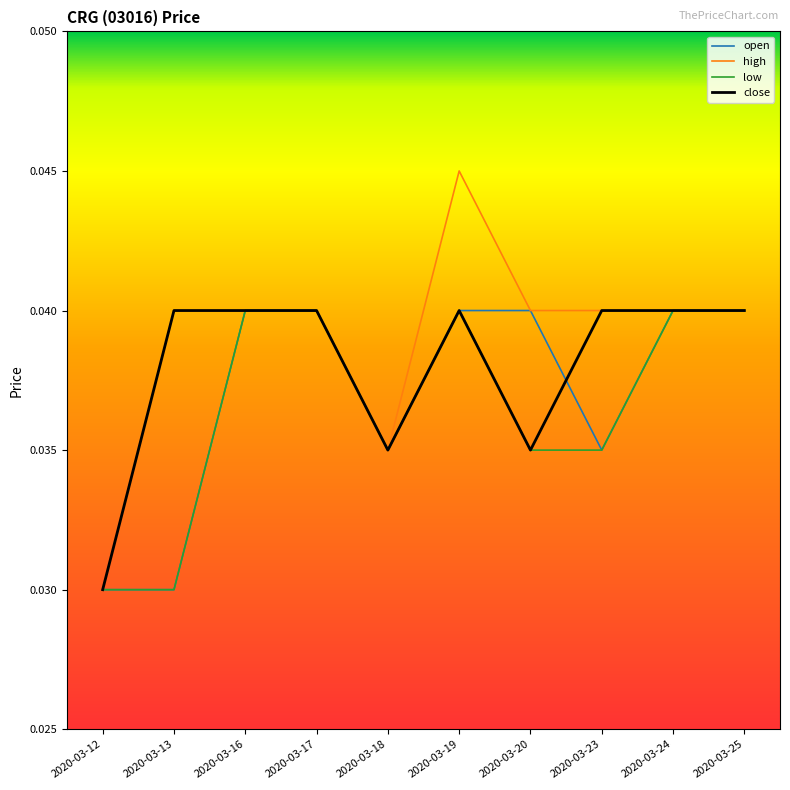

Count the number of categories in the chart.

10